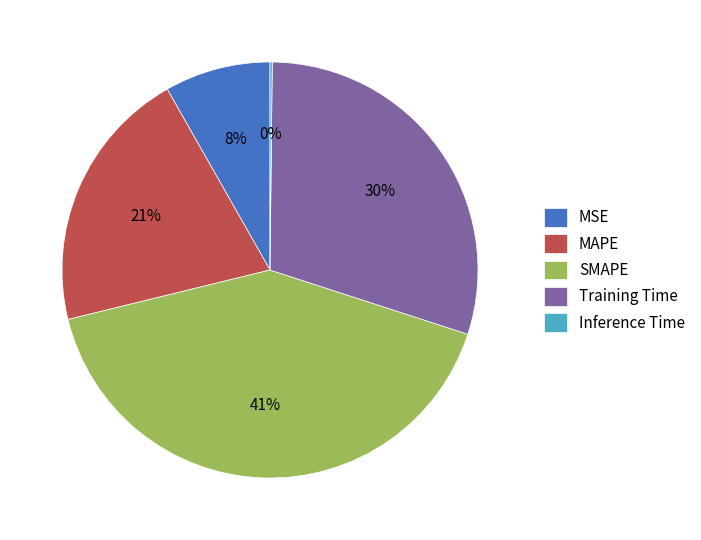

Which slice is the largest?

SMAPE